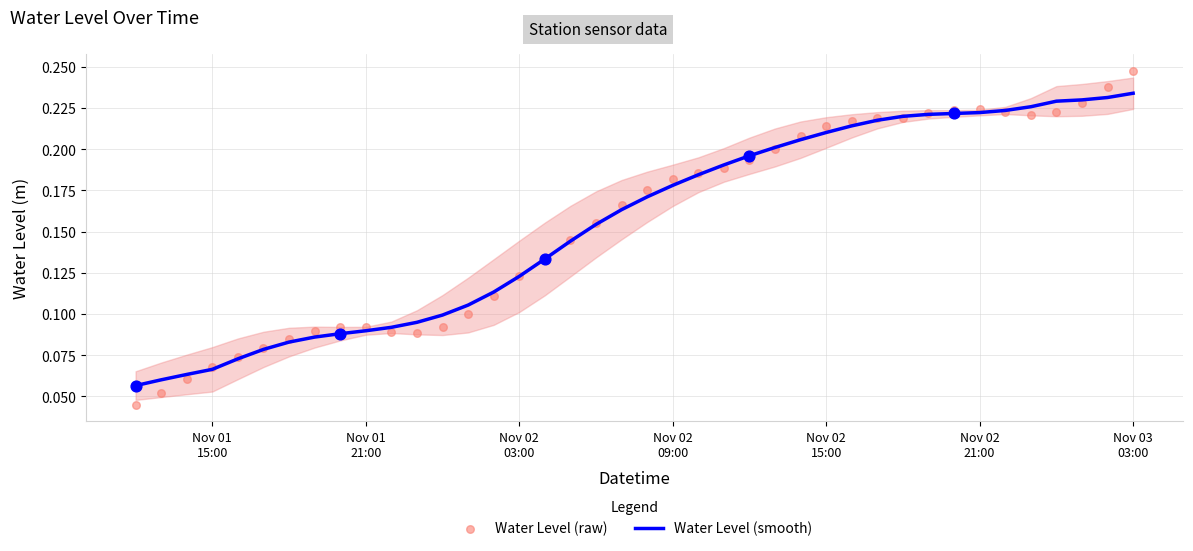

At how many categories does at least one series exceed 0?

40